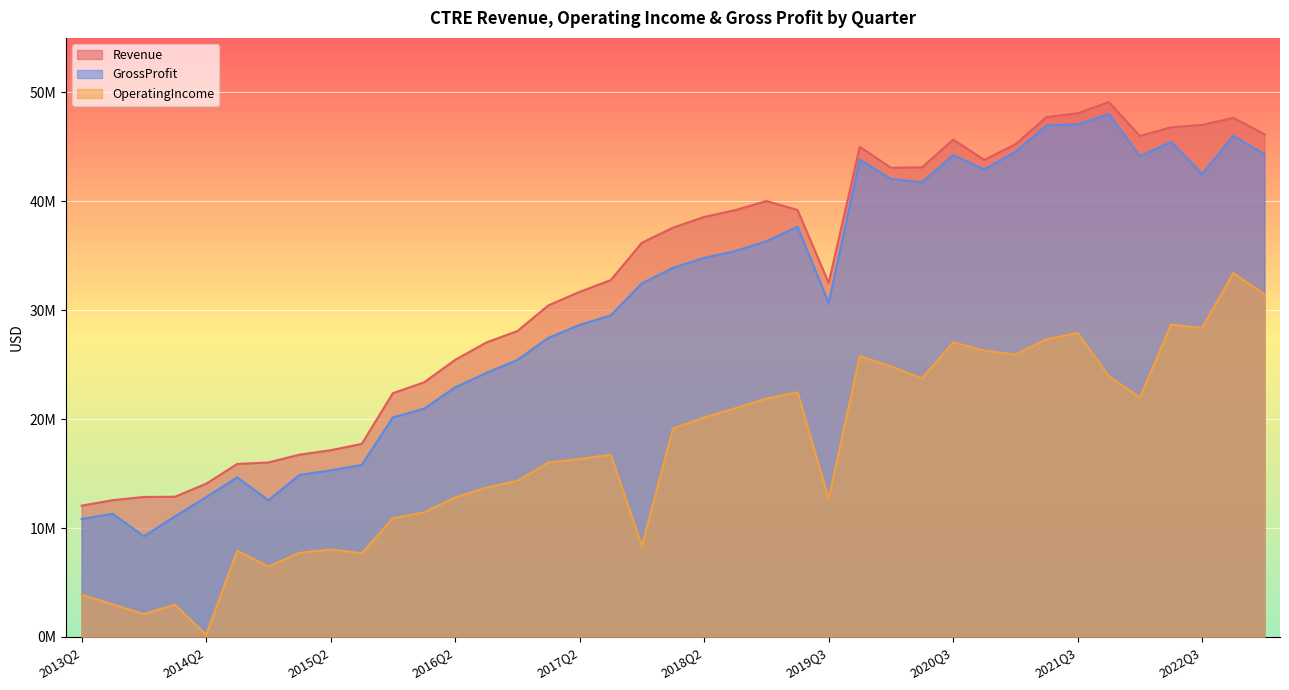

Between 2014Q4 and 2018Q1, which is larger?

2018Q1